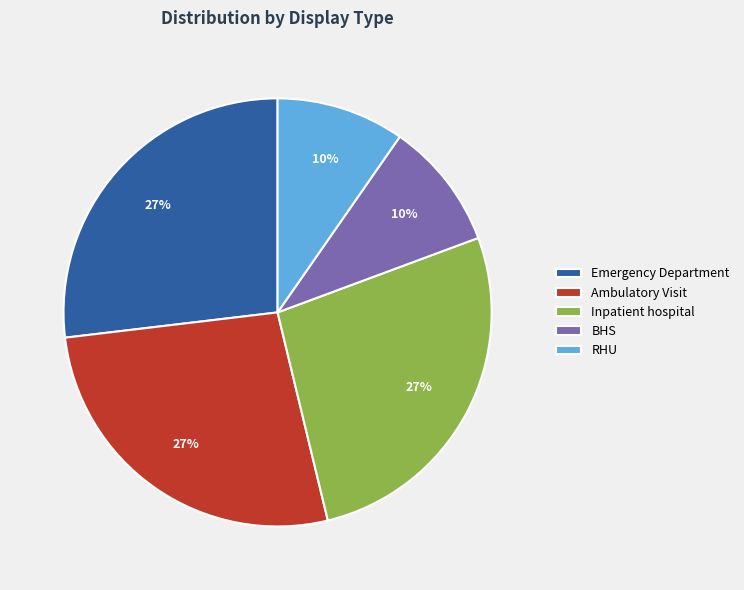

How many slices are in this pie chart?

5